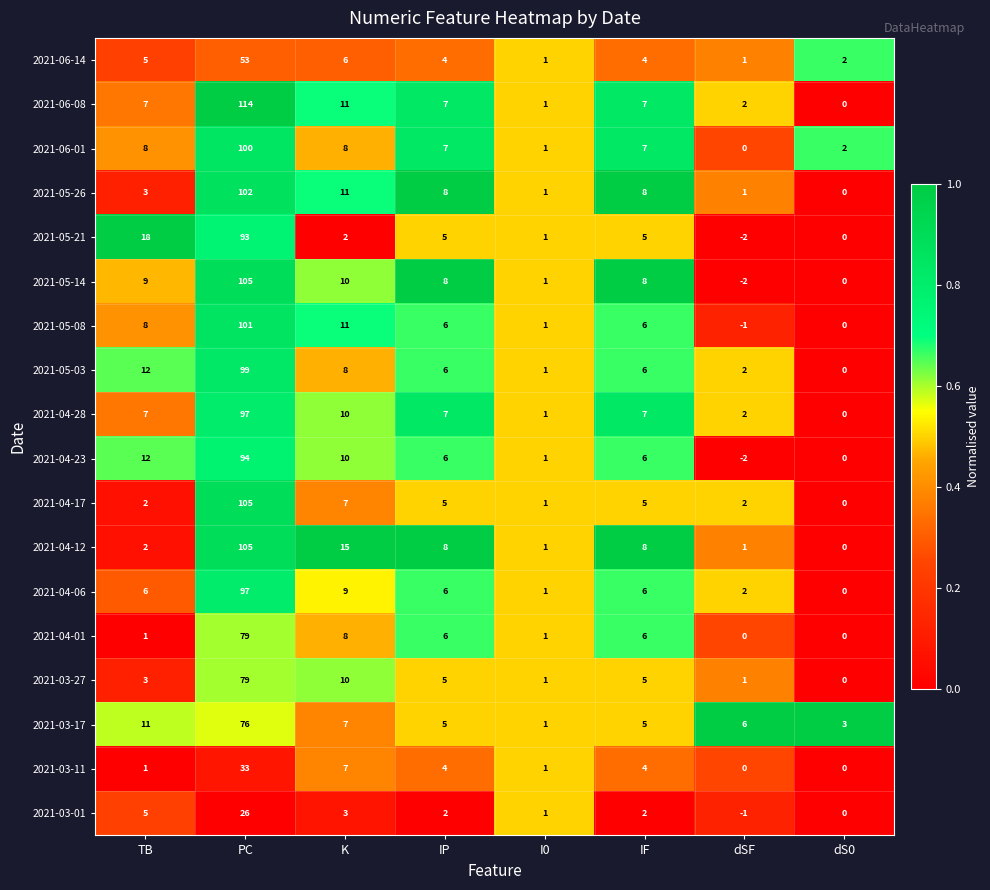

How many data points in 2021-04-01 are less than 6?

4